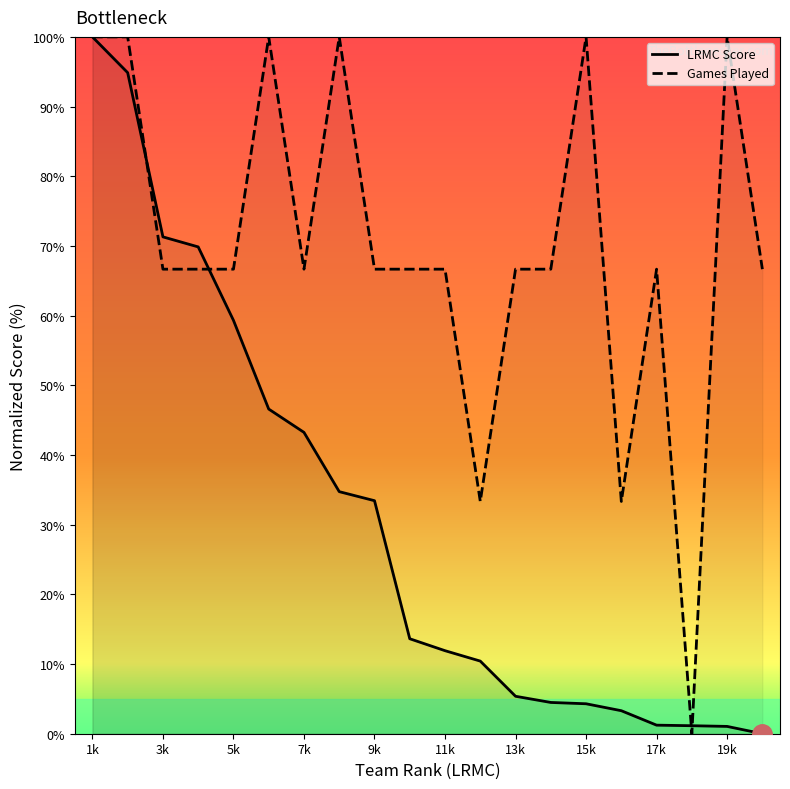

How many interior local valleys does the Games Played series have?

4